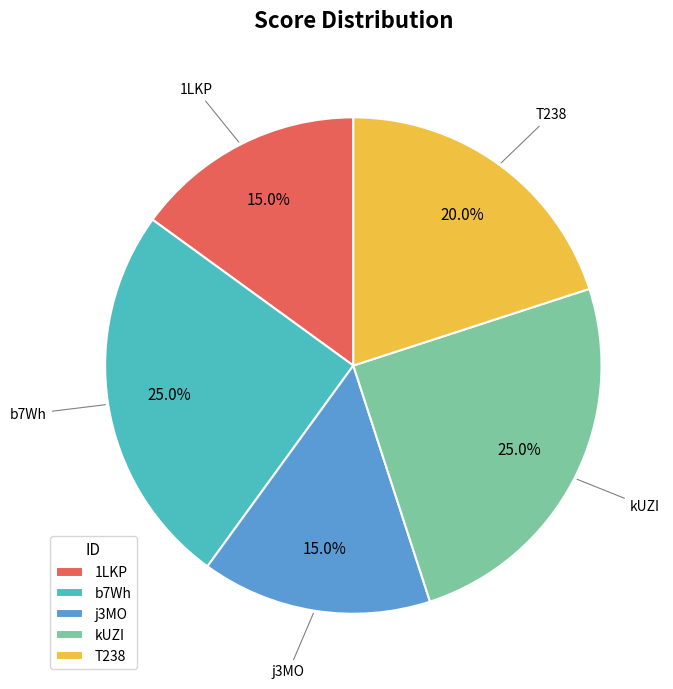

Does 1LKP represent more than half of the total?

No